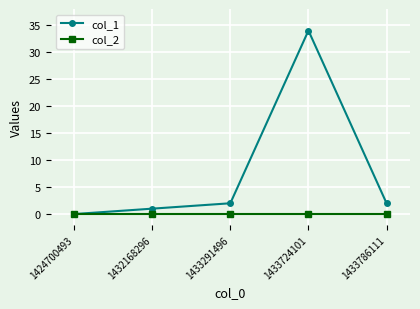

Which series changed the most between 1433291496 and 1433724101?

col_1